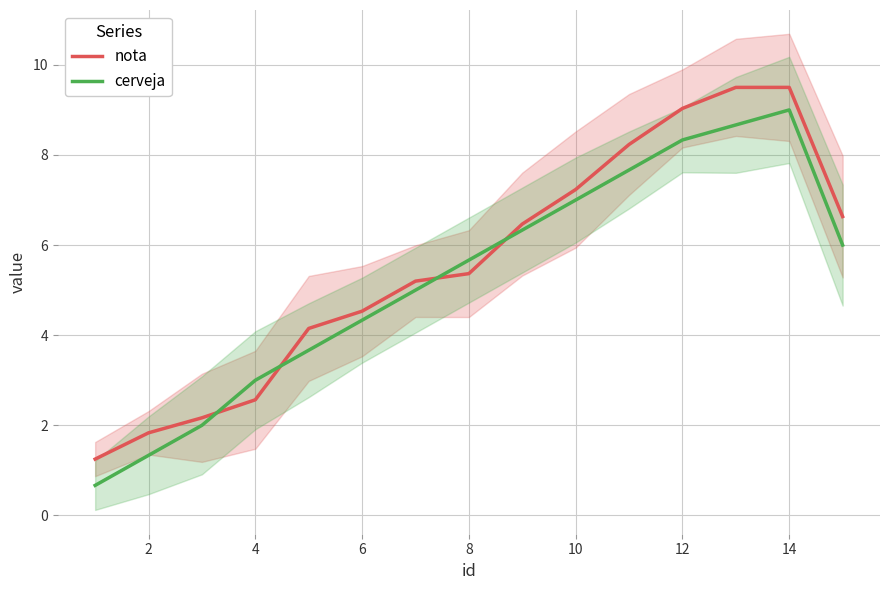

What is the highest value of the nota series?

9.5